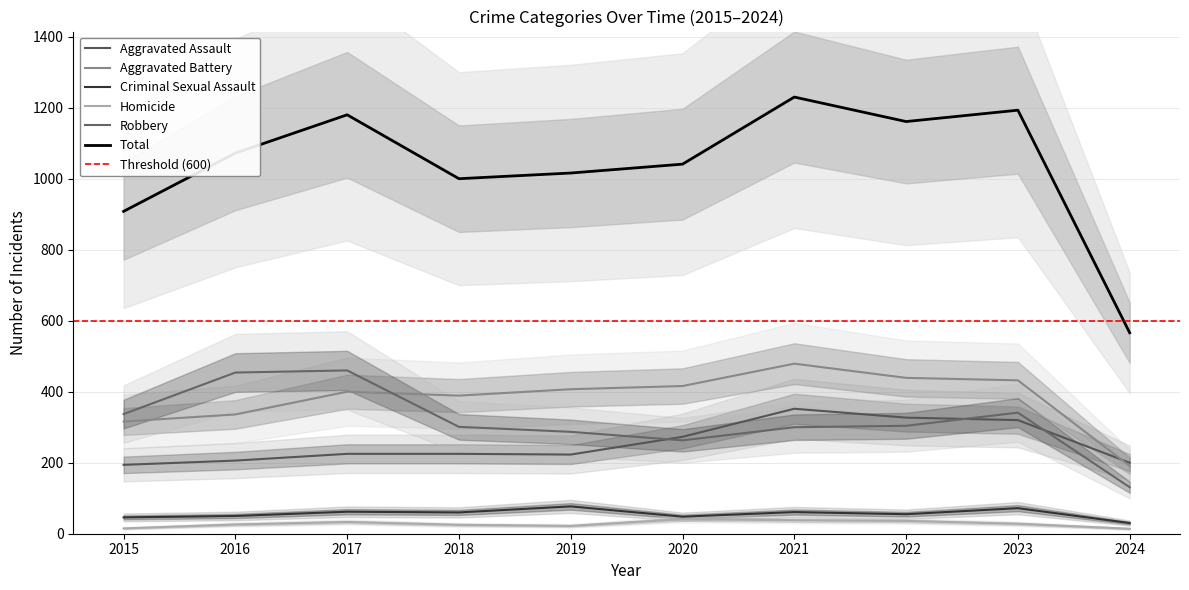

True or false: Homicide and Aggravated Battery cross at least once.

False